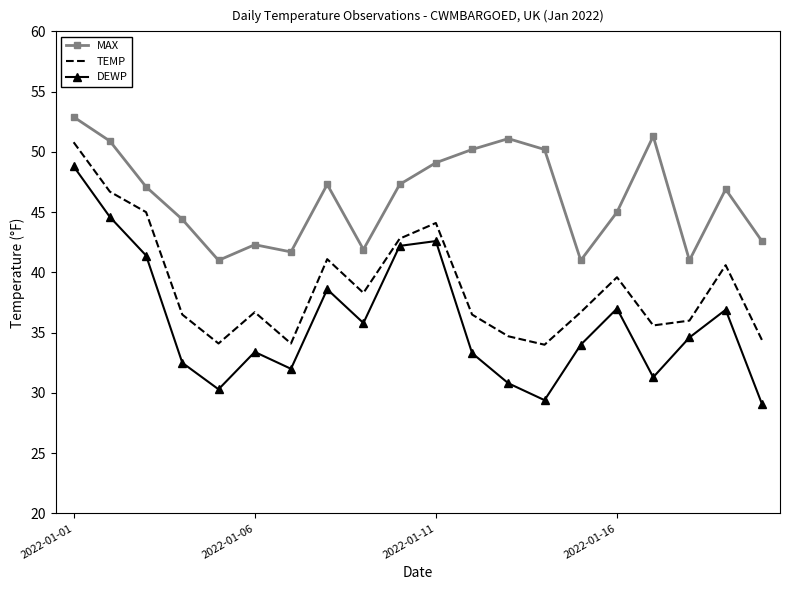

Which series has the largest total across all categories?

MAX